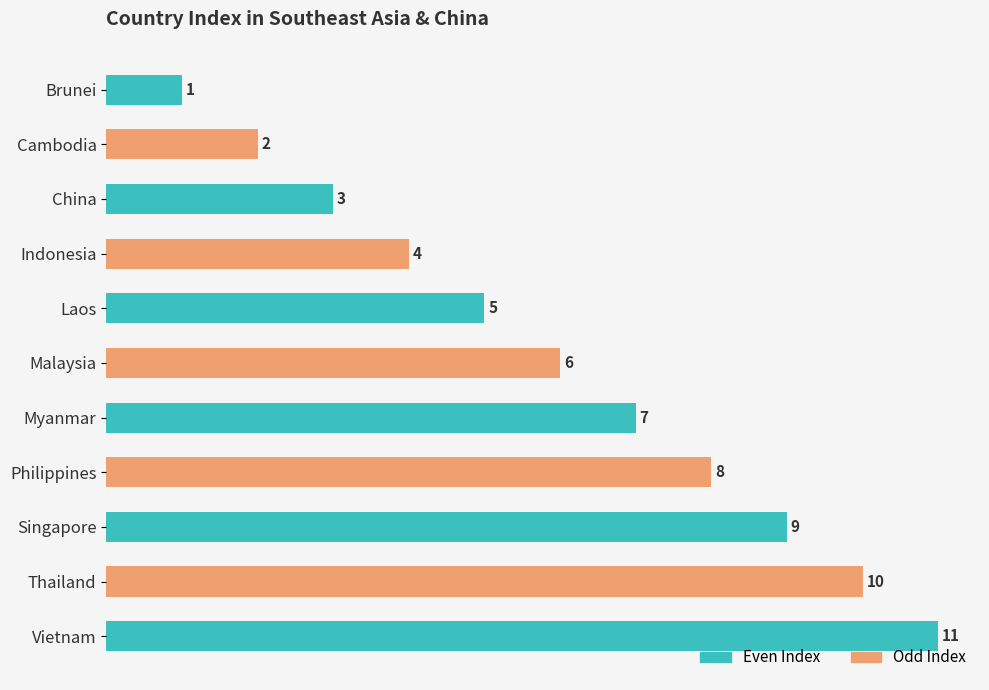

What is the value of the 6th bar from the top?

6